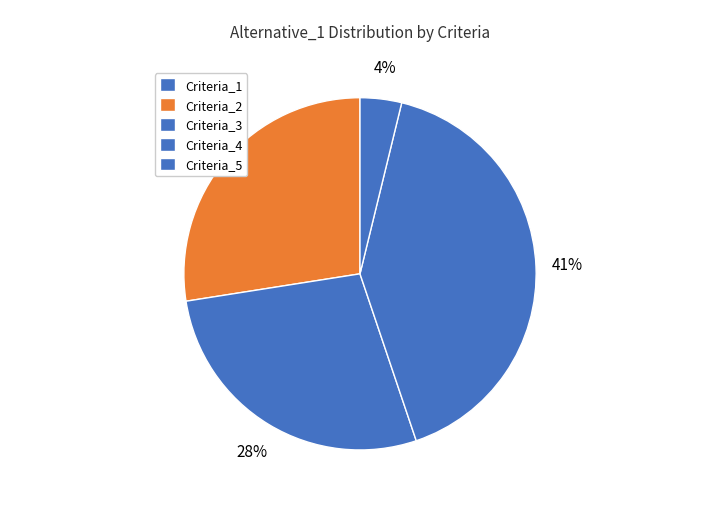

What percentage is the Criteria_3 slice, to the nearest percent?

28%